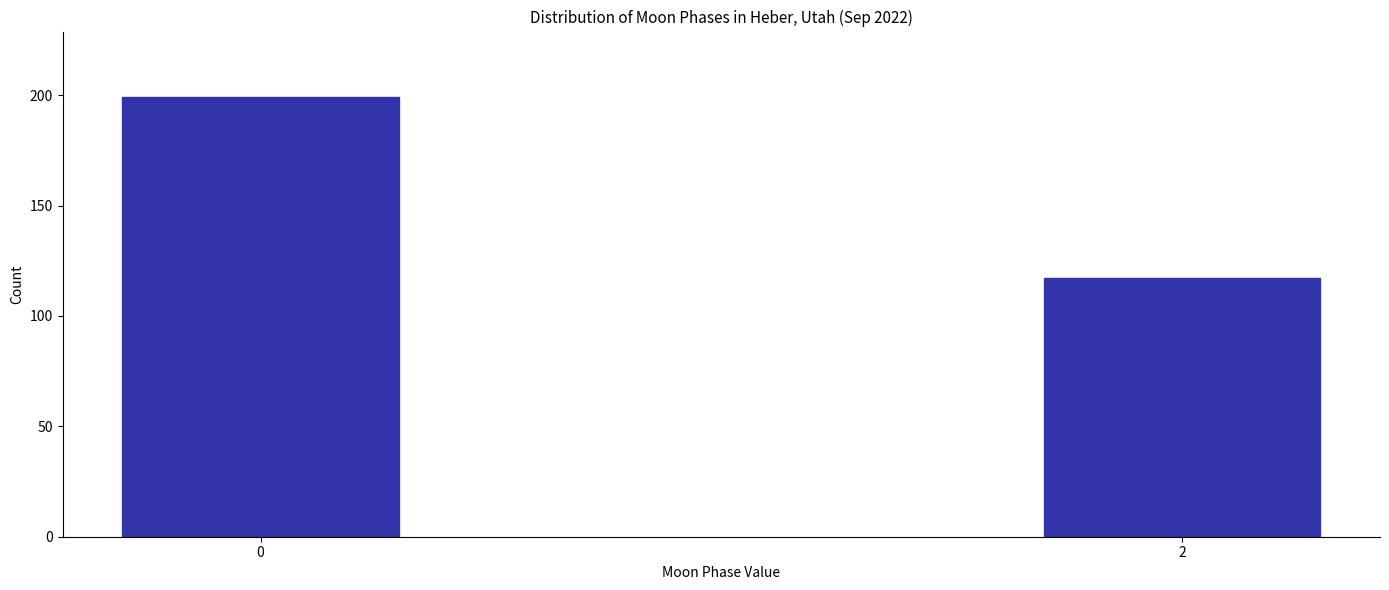

Reading left to right, list all the values displayed in this chart.

199	117